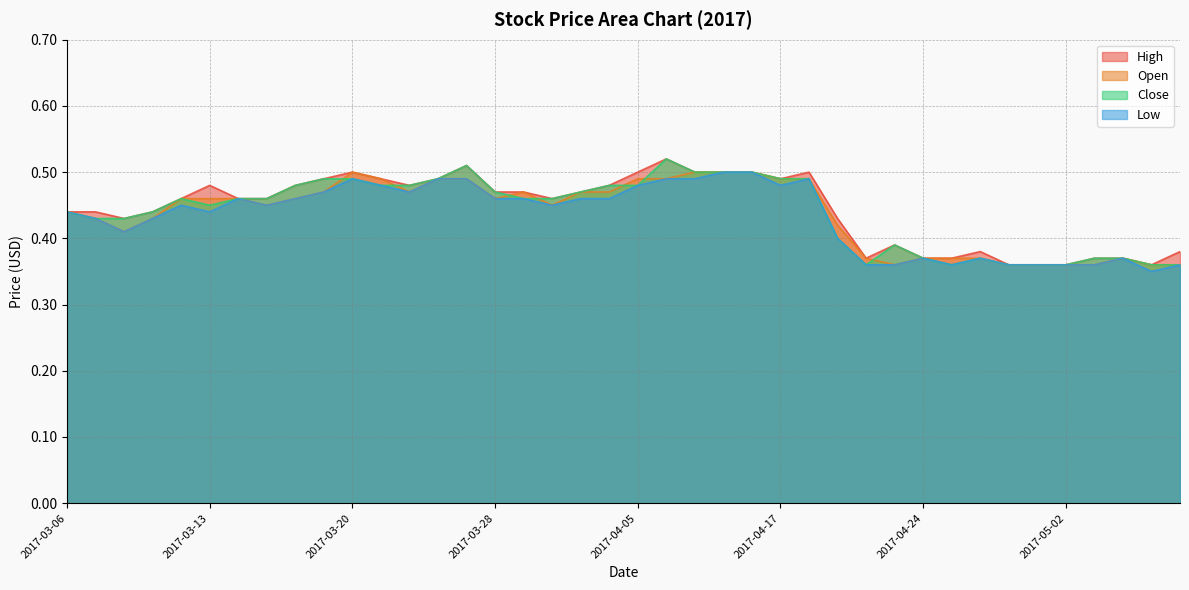

List the series in order of their overall mean, highest first.

High, Close, Open, Low